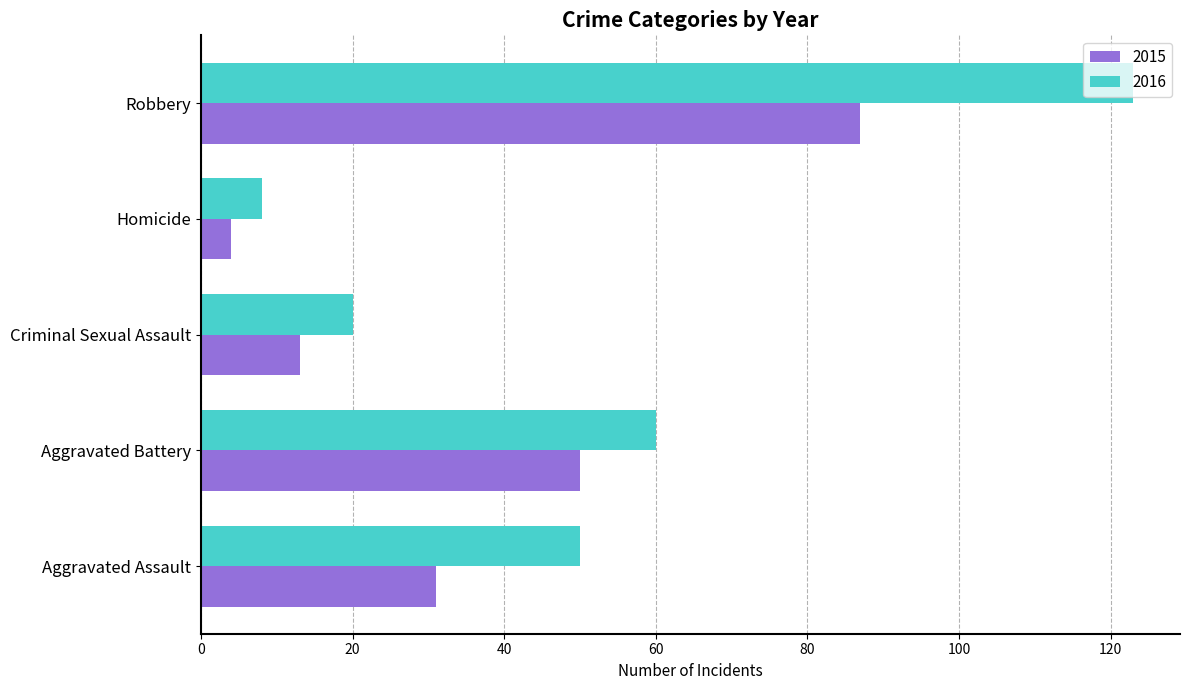

Where is 2016 nearest to the value 65?

Aggravated Battery